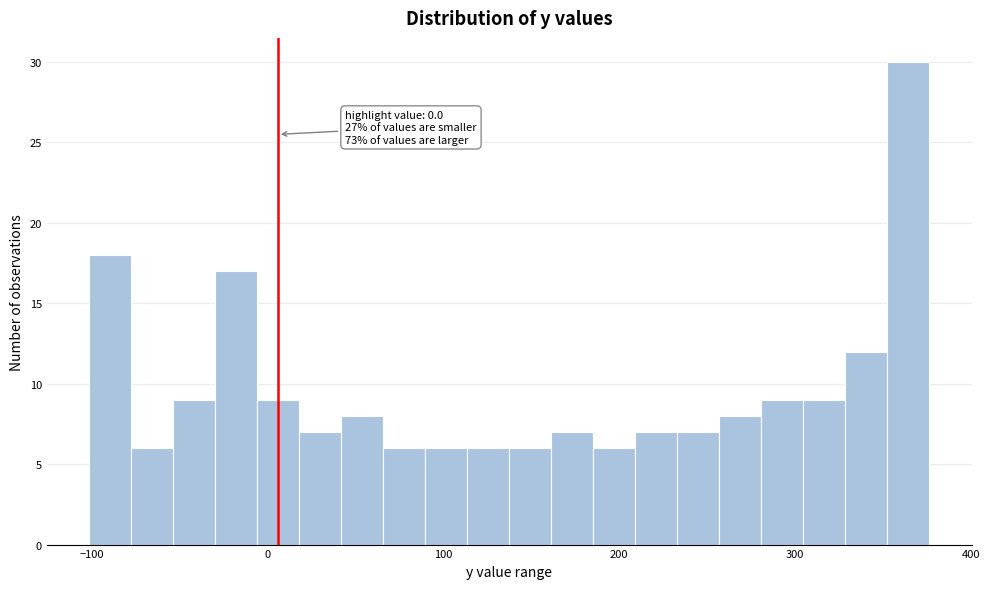

Read against the x-axis, roughly where is the centre of the tallest bar?

360